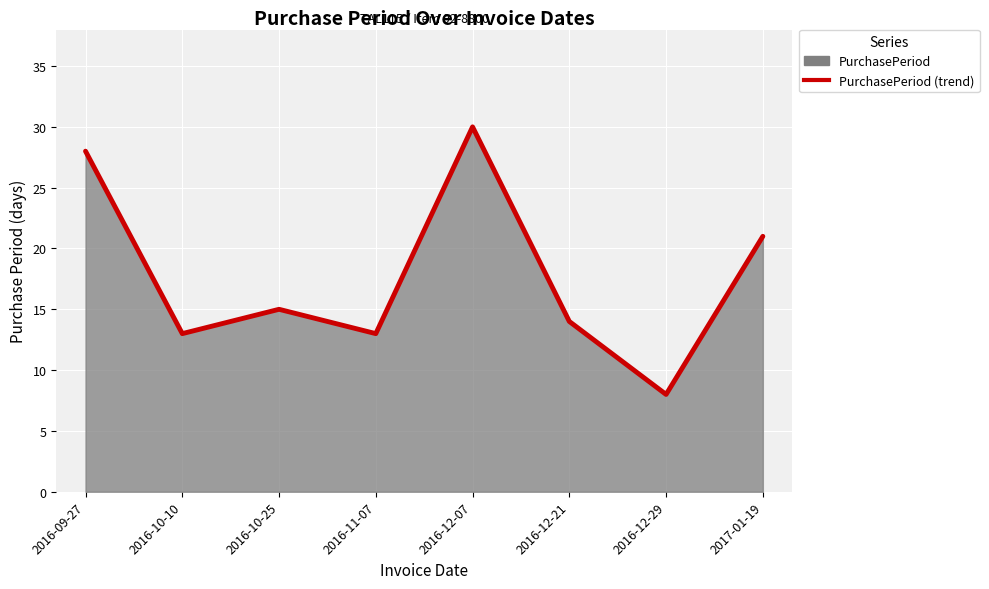

How many values exceed 15?

3